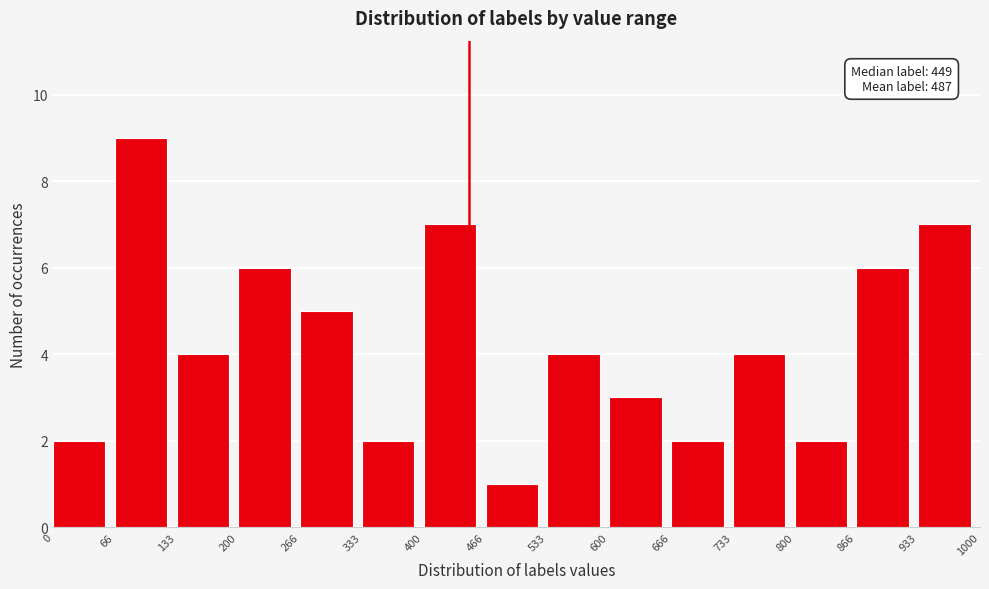

Over which range of the x-axis is the bar tallest?

66 to 133